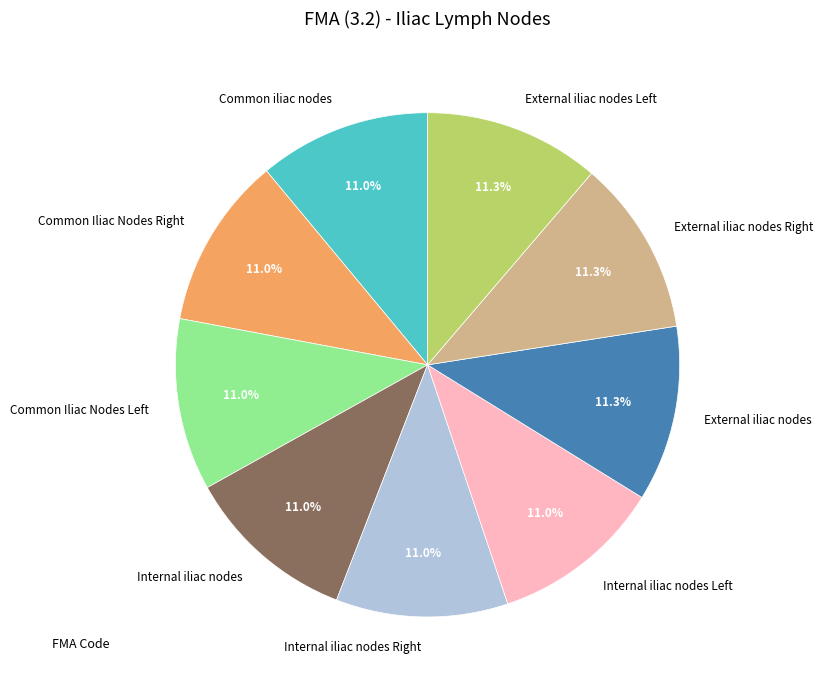

Do Internal iliac nodes and Common iliac nodes together represent more than half of the pie?

No